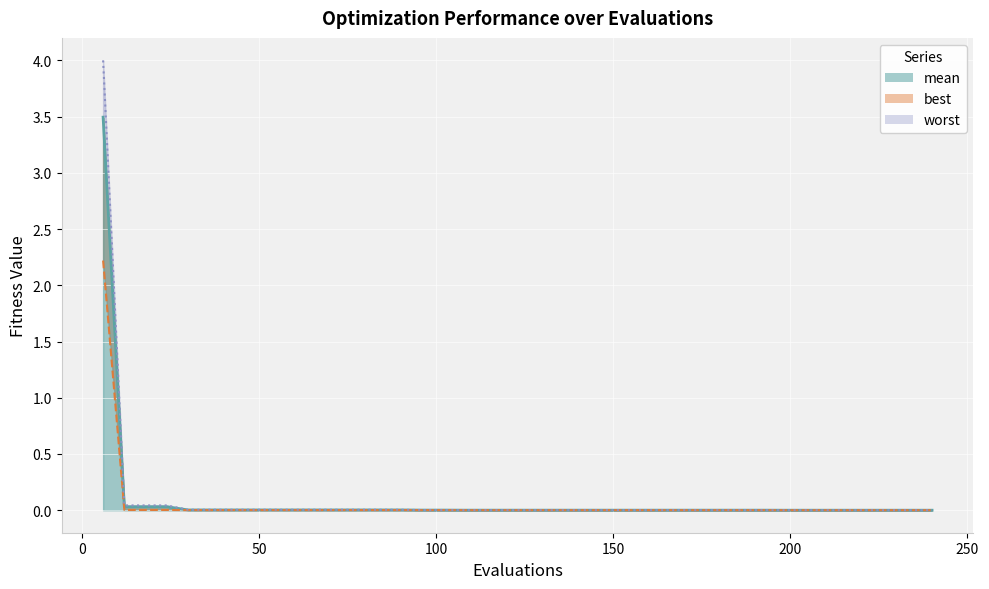

List the series in order of their overall mean, highest first.

worst, mean, best